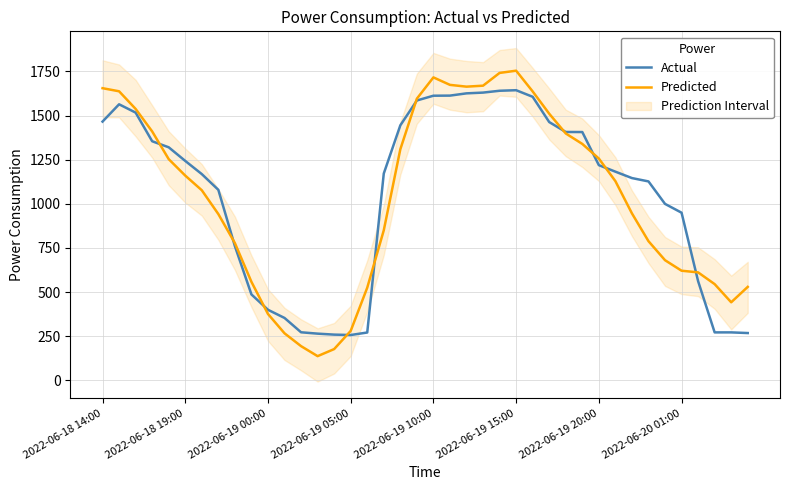

True or false: Actual has a value of 2420.4 at 28.

False